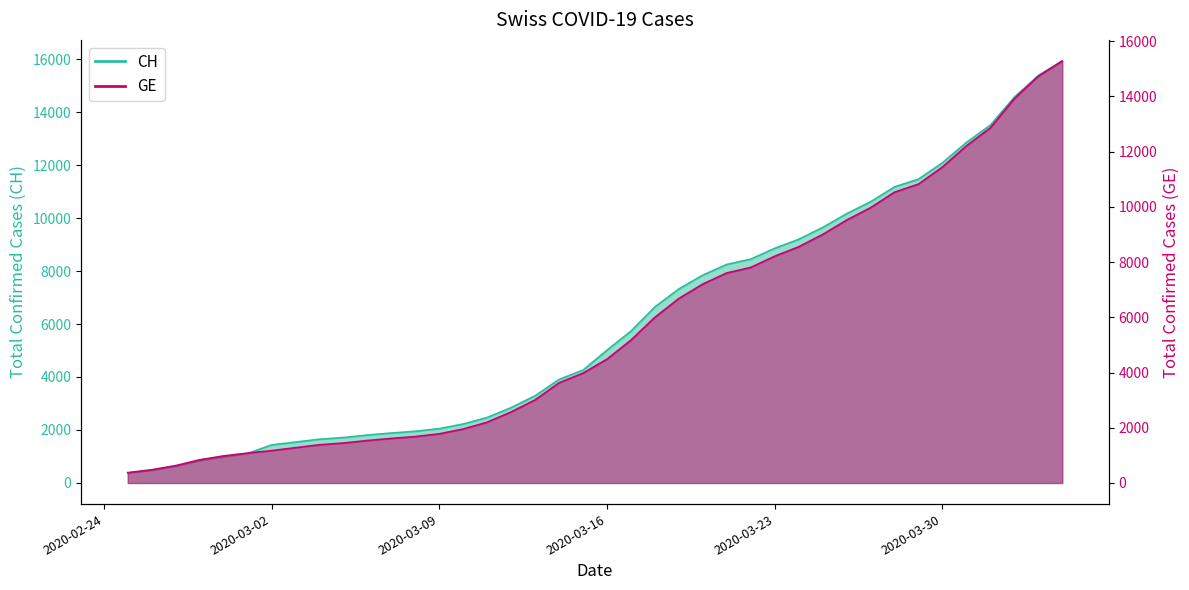

How many values in the GE series exceed 4485?

19